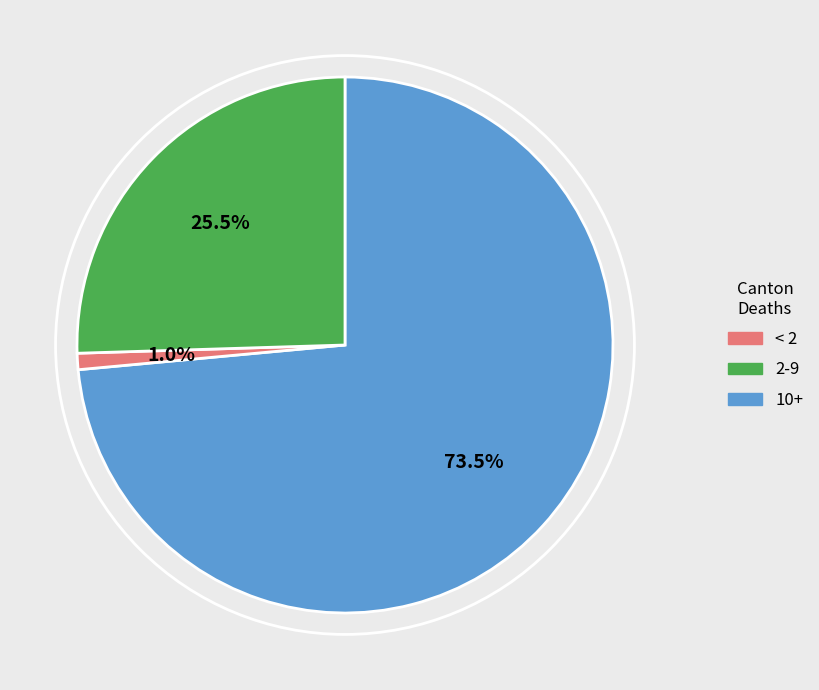

Is there a majority slice in this chart?

Yes